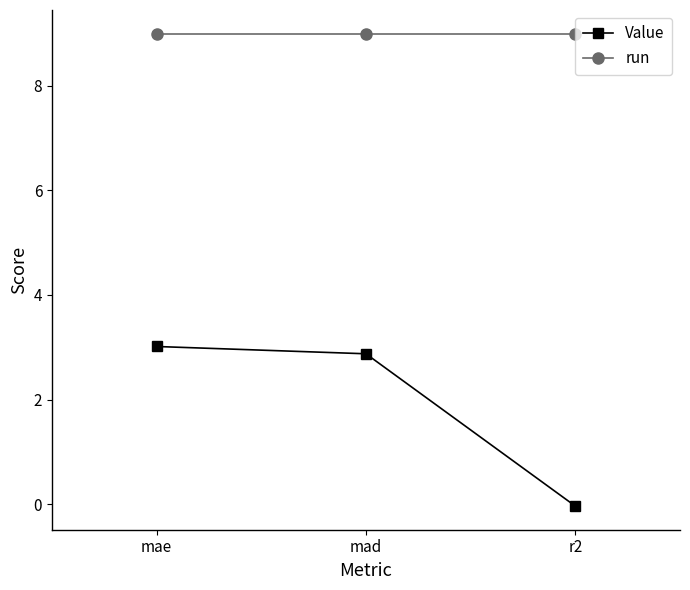

What are all the series names shown in the legend?

Value, run